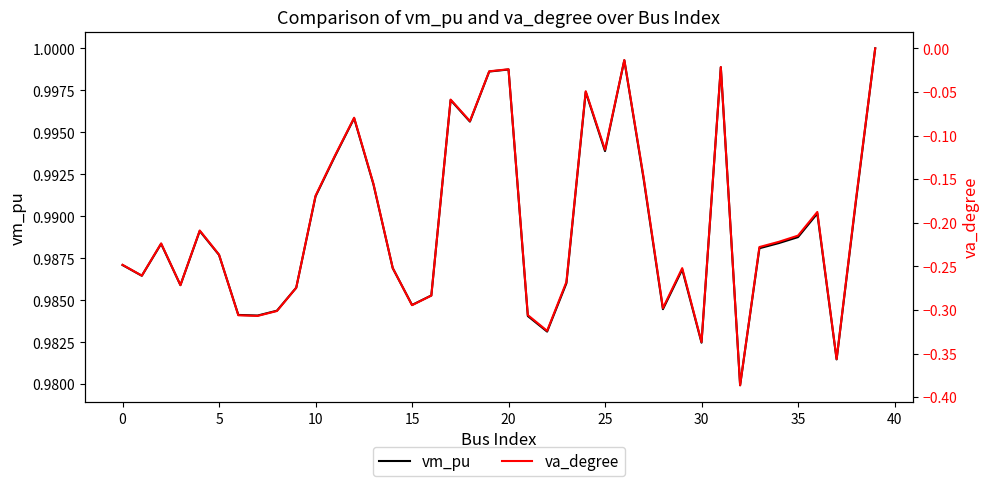

Which category has the lowest value across all series?

32